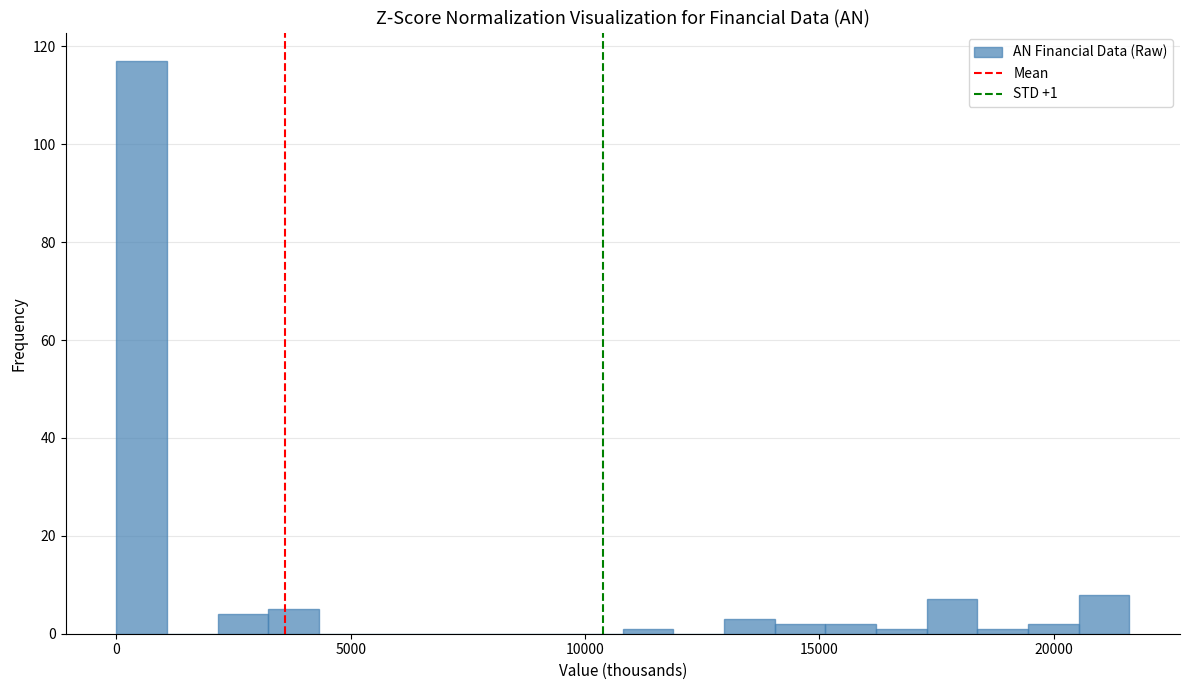

Around what value on the x-axis is the tallest bar? Give the approximate position of its centre, as read against the axis.

500